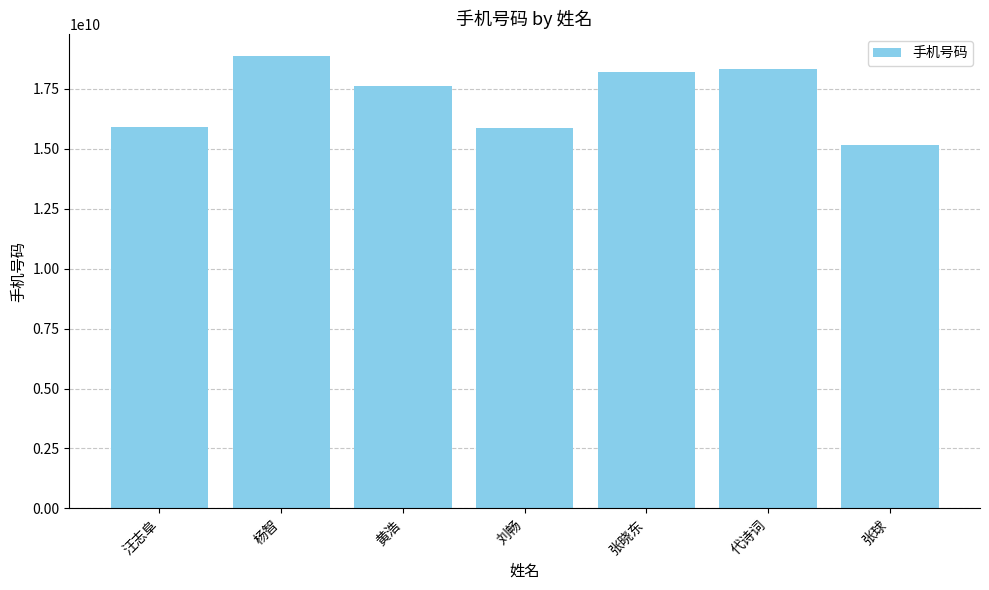

Which label corresponds to the largest value in the chart?

杨智